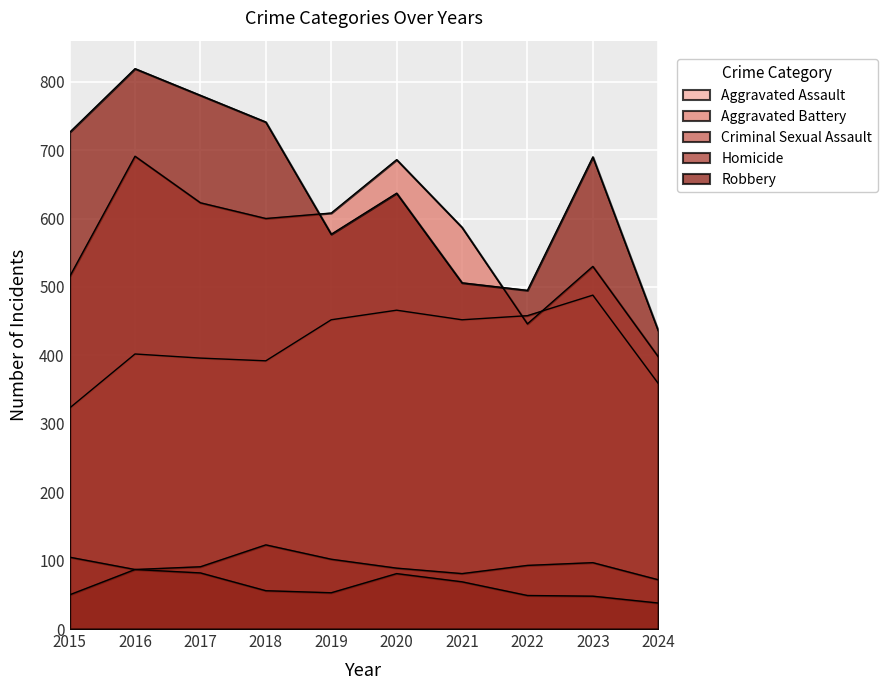

Which series has the largest range (max minus min)?

Robbery